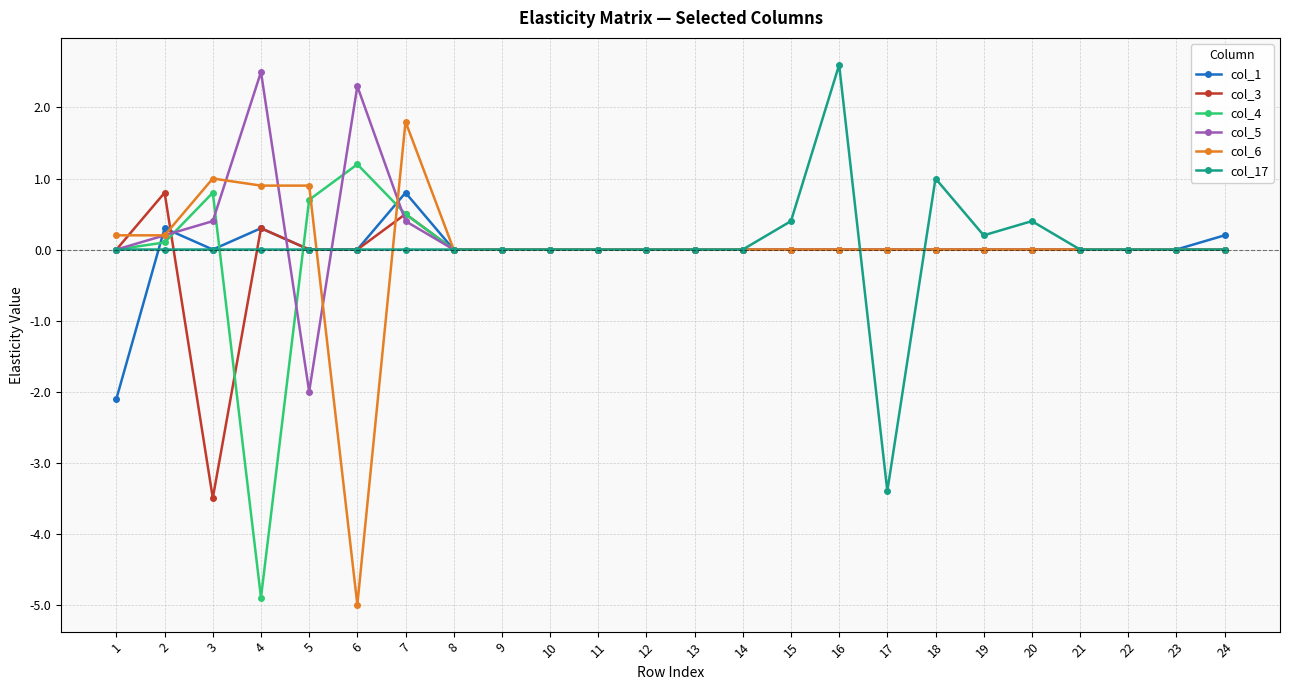

True or false: col_4 and col_6 cross at least once.

True